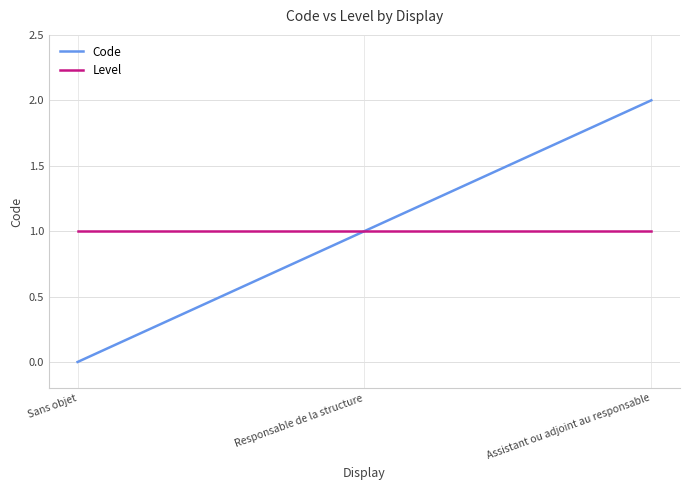

How many series are shown in this chart?

2